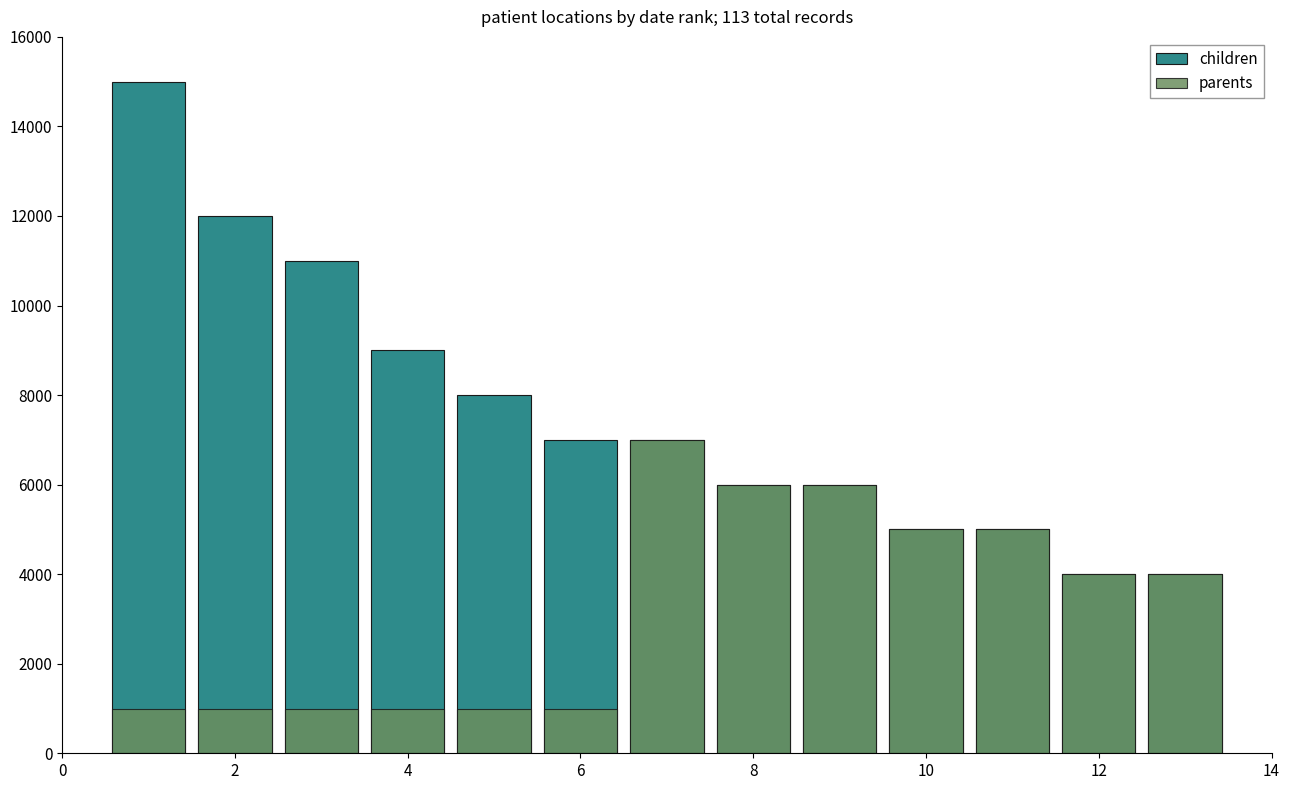

What are all the series names shown in the legend?

children, parents